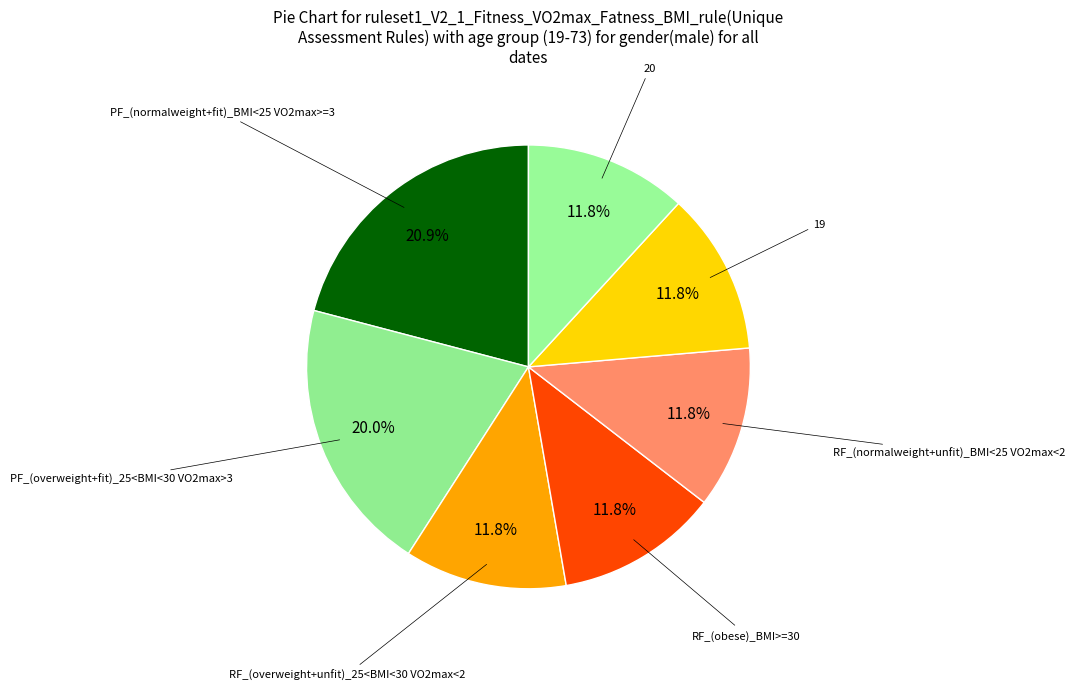

How many segments does this pie chart have?

7